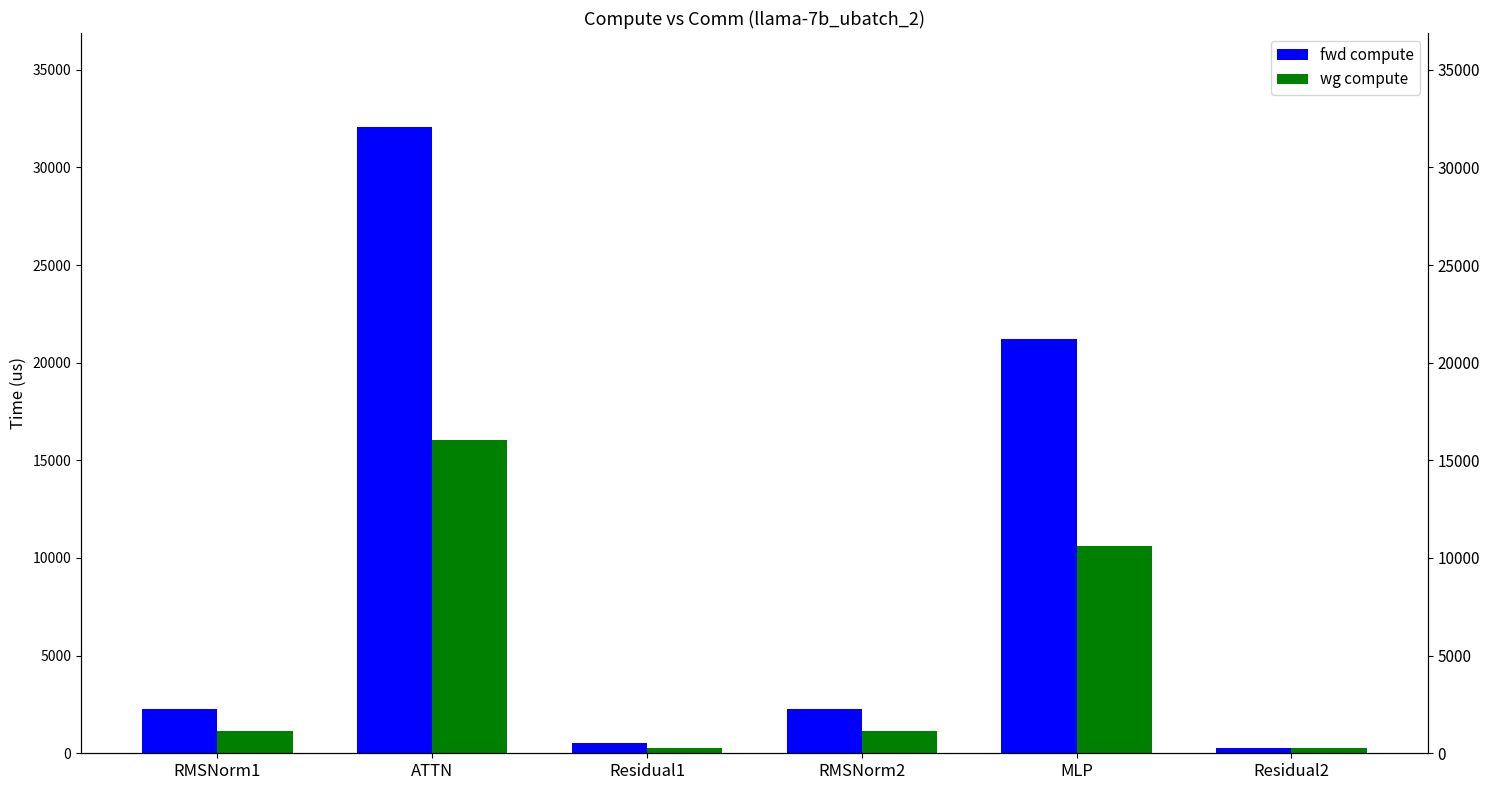

What is the average value of the fwd compute series?

9769.0